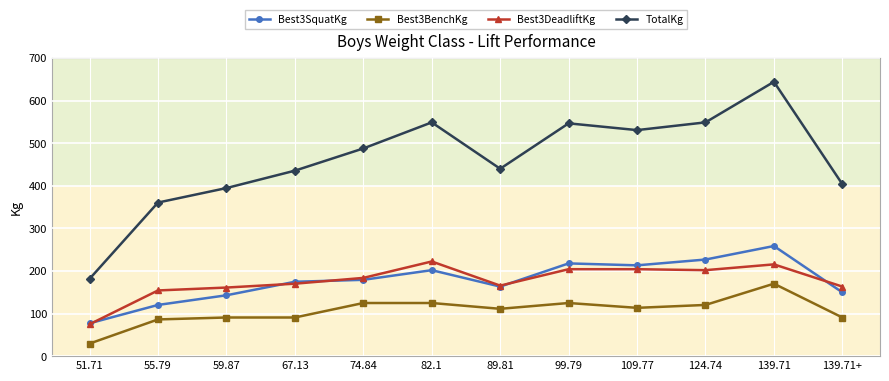

Rank the series at 139.71+ from highest to lowest value.

TotalKg, Best3DeadliftKg, Best3SquatKg, Best3BenchKg